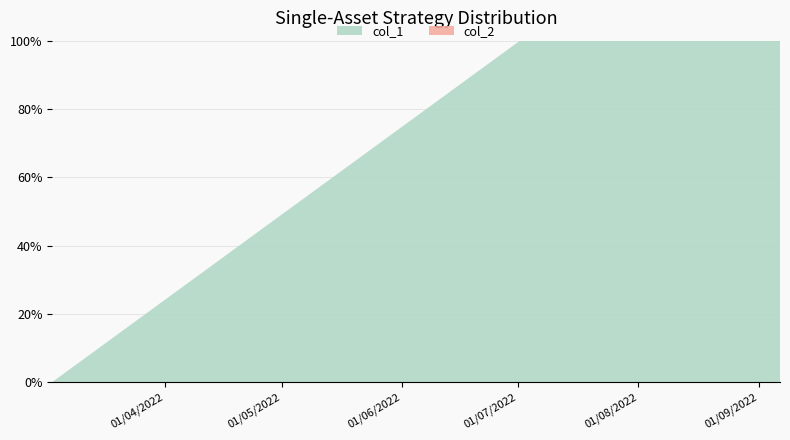

Reading right to left, what are all the values shown in this chart?

col_1: 1662469430=52	1660673008=51	1660575814=50	1660399428=49	1660248171=48	1660161778=47	1660158181=39	1660154580=27	1659117785=18	1659114175=8	1659106994=7	1658347363=8	1657814582=7	1657623778=6	1657062166=5	1656702166=4	1656691362=3	1656673354=2	1646247739=0
col_2: 1662469430=0	1660673008=0	1660575814=0	1660399428=0	1660248171=0	1660161778=0	1660158181=0	1660154580=0	1659117785=0	1659114175=0	1659106994=0	1658347363=0	1657814582=0	1657623778=0	1657062166=0	1656702166=0	1656691362=0	1656673354=0	1646247739=0